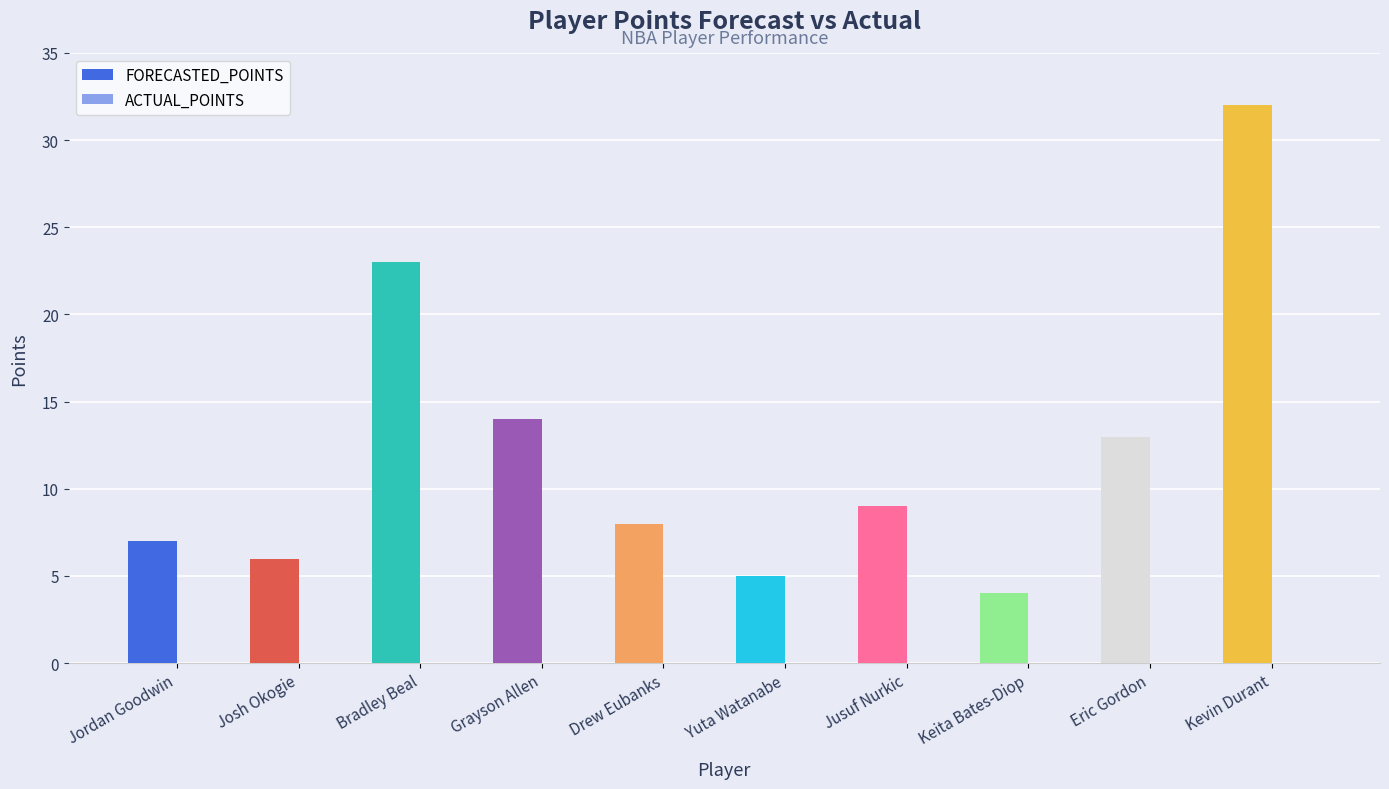

At which category does the chart reach its minimum across all series?

Keita Bates-Diop